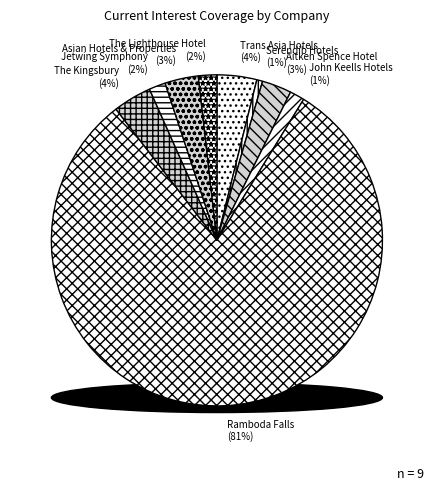

To the nearest percent, what is the average slice percentage?

11%